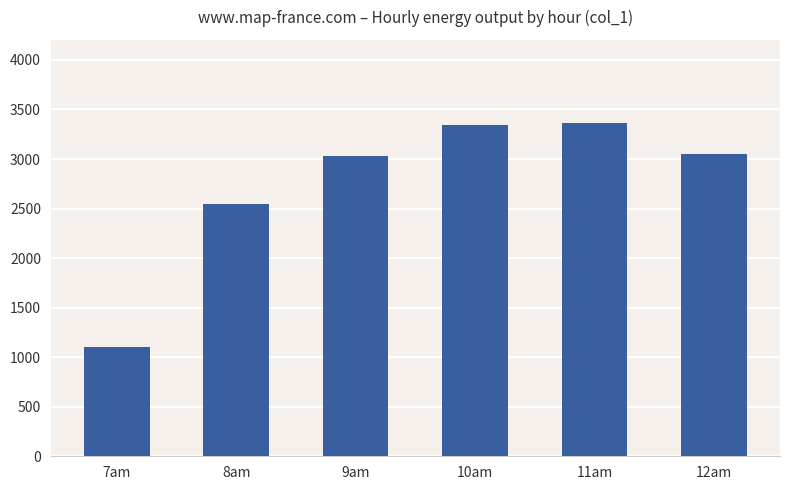

What is the greatest value displayed?

3362.0